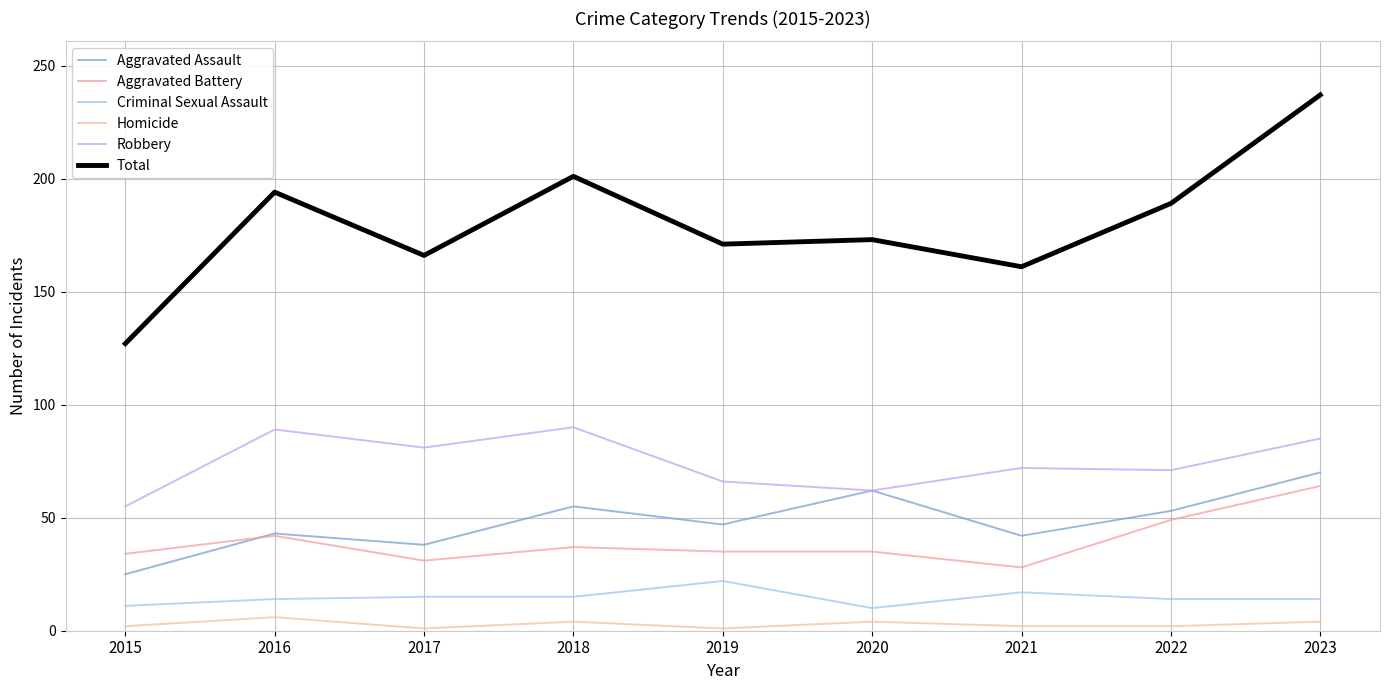

Does the chart display data point markers on the line(s)?

No